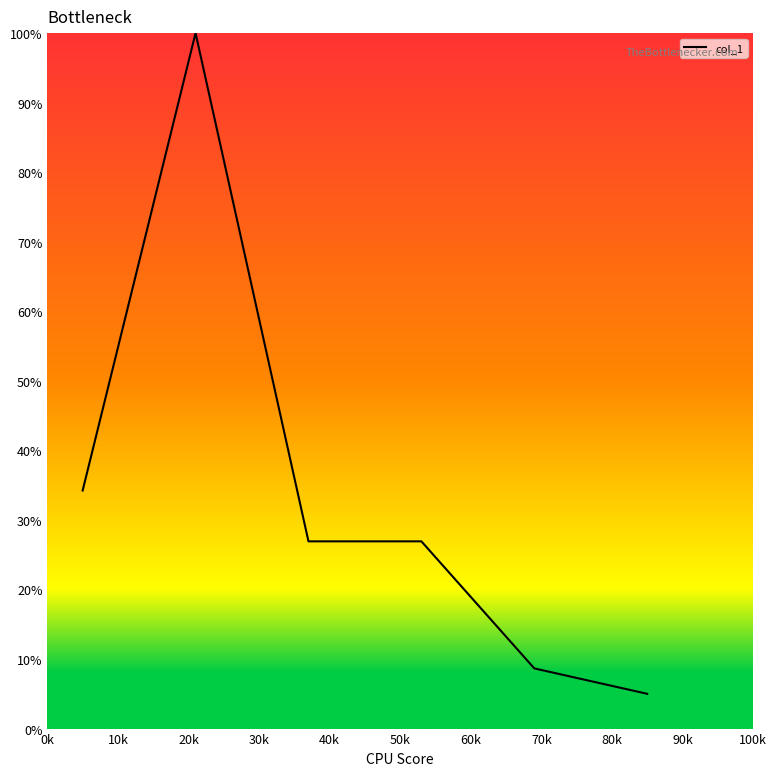

How many values are below 26?

2